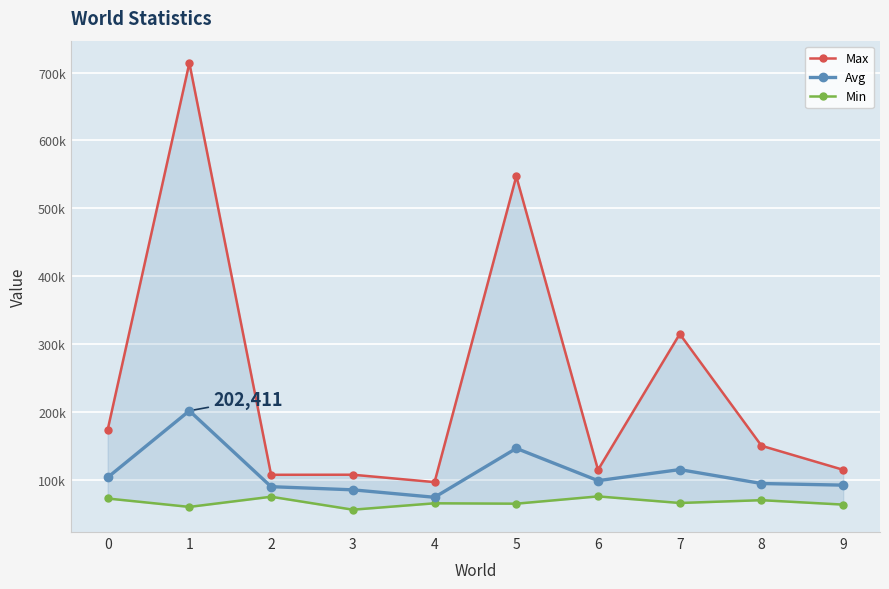

Reading left to right, what are all the values shown in this chart?

Max: 174233.9	713985.0	108267.0	108366.6	97483.9	547241.0	115496.6	315358.2	150949.1	115579.5
Avg: 104316.3	202411.5	90773.2	86146.3	75169.1	147140.8	99632.6	115910.9	95438.5	93029.8
Min: 73387.6	61025.6	75977.3	56921.5	66335.8	65764.0	76481.4	66787.0	70910.6	64408.4